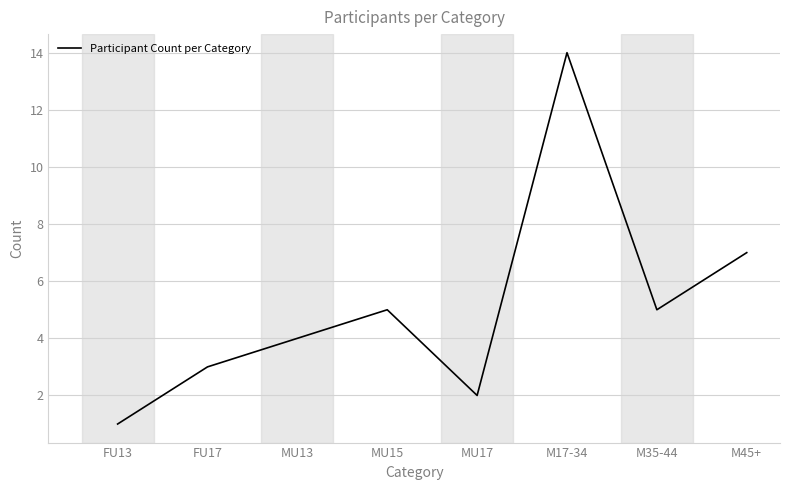

Reading right to left, list all the values displayed in this chart.

7	5	14	2	5	4	3	1